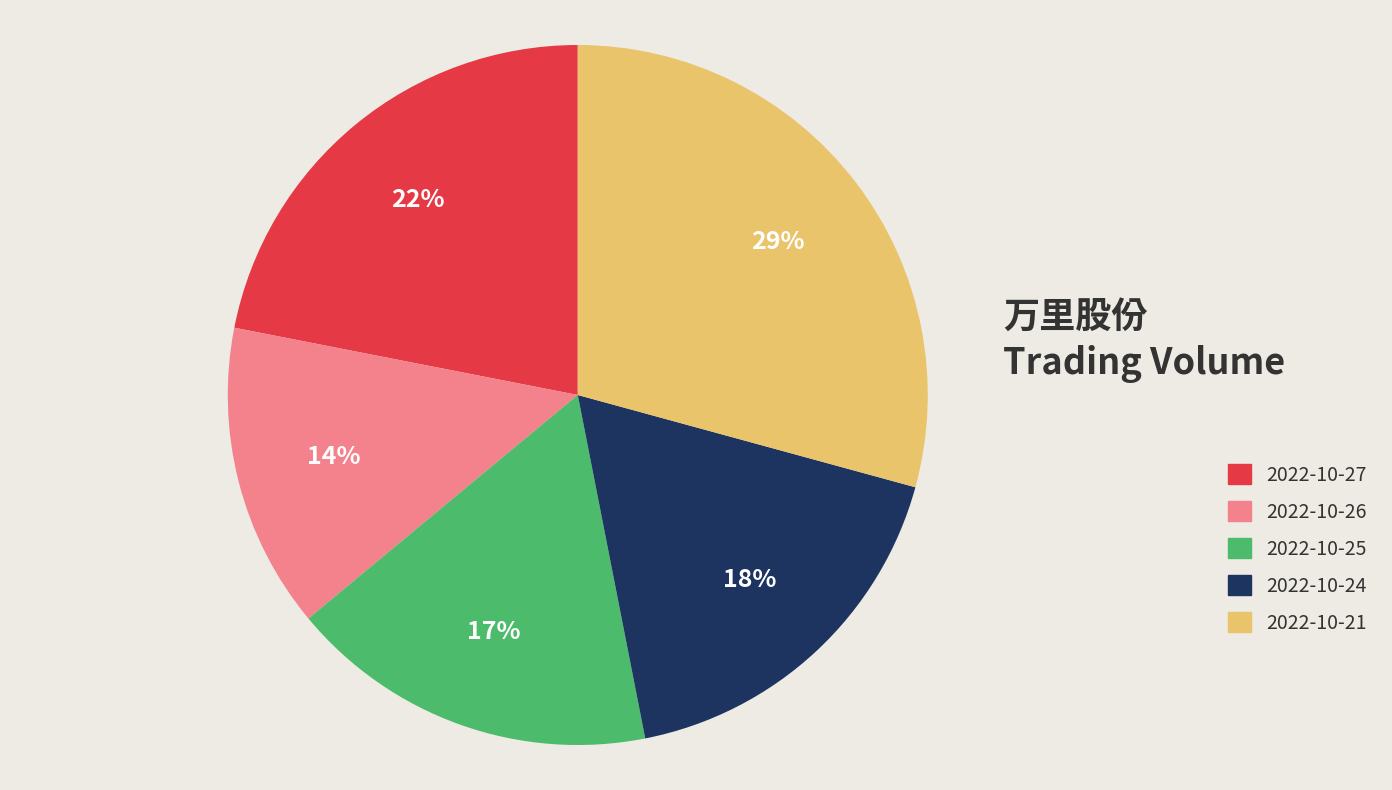

True or false: 2022-10-24 accounts for 18% of the total.

True